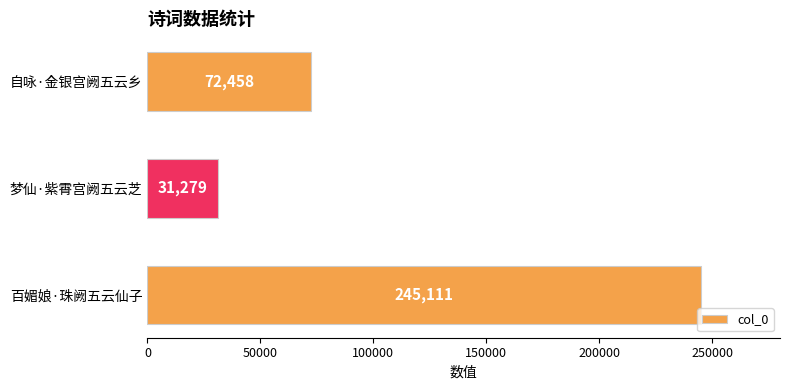

What is the greatest value displayed?

245111